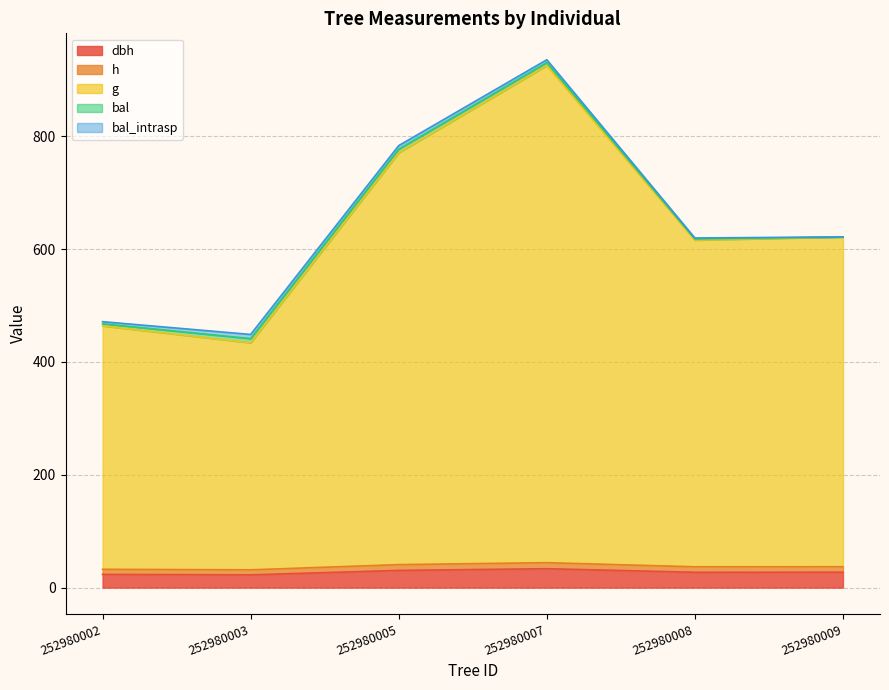

What is the value of the h point at the 6th from the left?

37.0